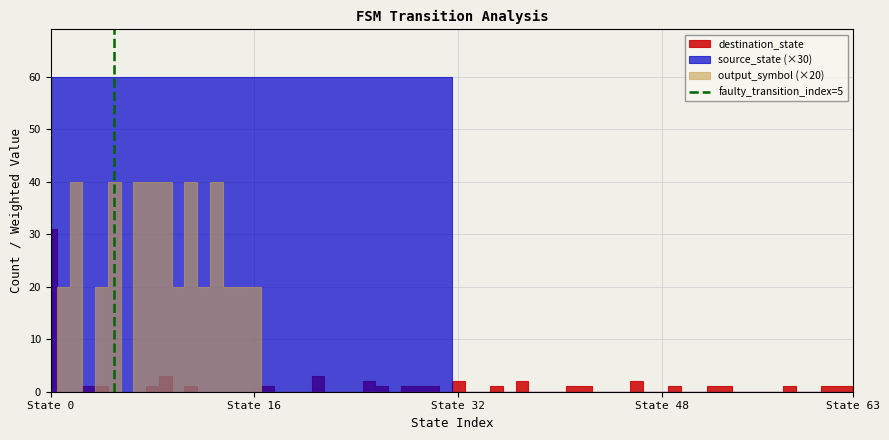

At which label is the value closest to 0?

State 0